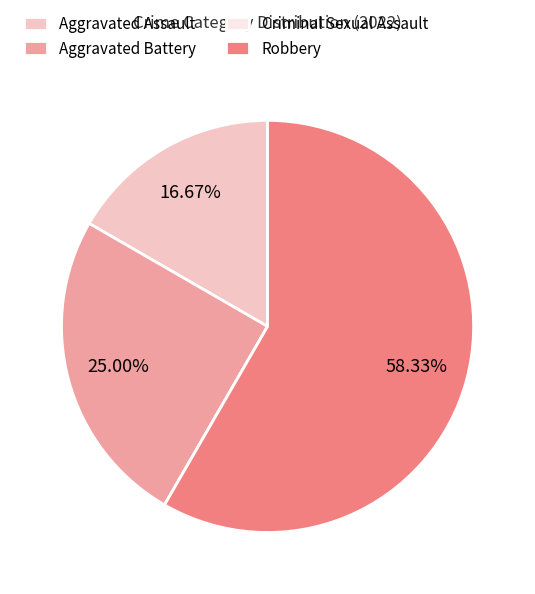

To the nearest percent, what is the combined percentage of Robbery and Aggravated Assault?

75%